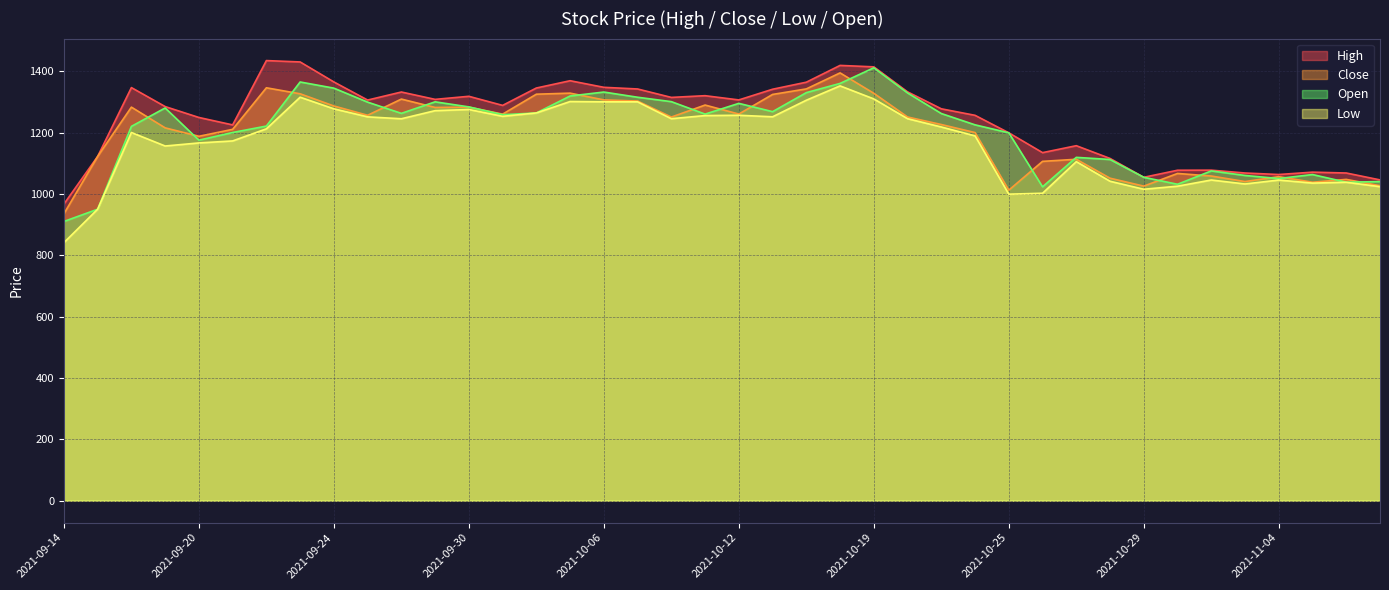

Which series changed the most between 2021-10-11 and 2021-10-22?

Close